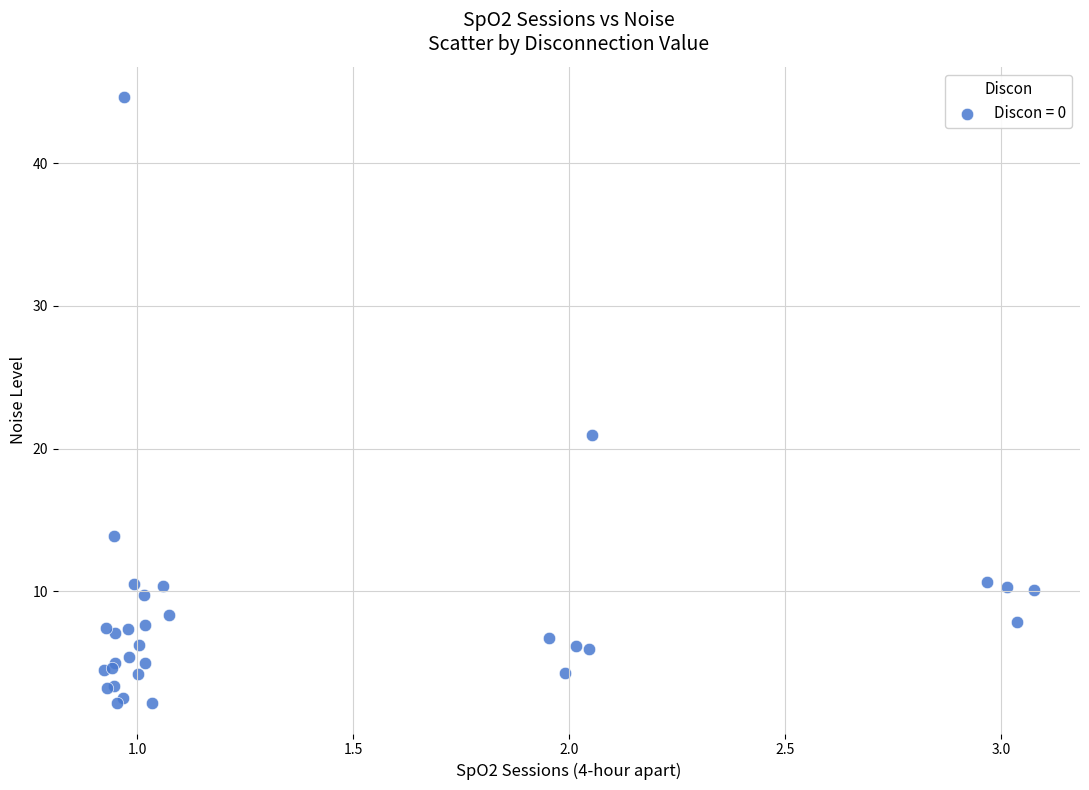

What Y value in the scatter plot is closest to 23?

20.9